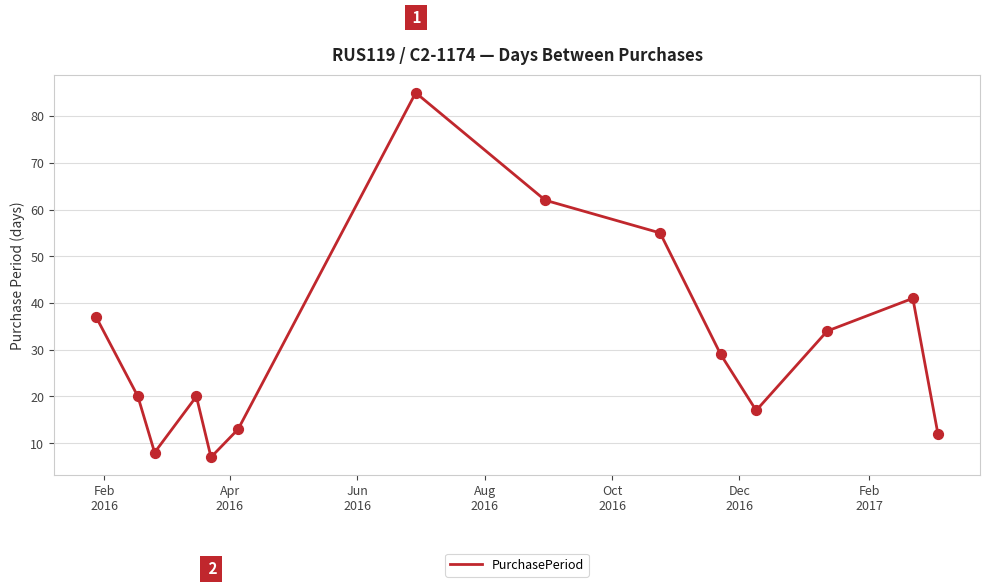

What is the greatest value displayed?

85